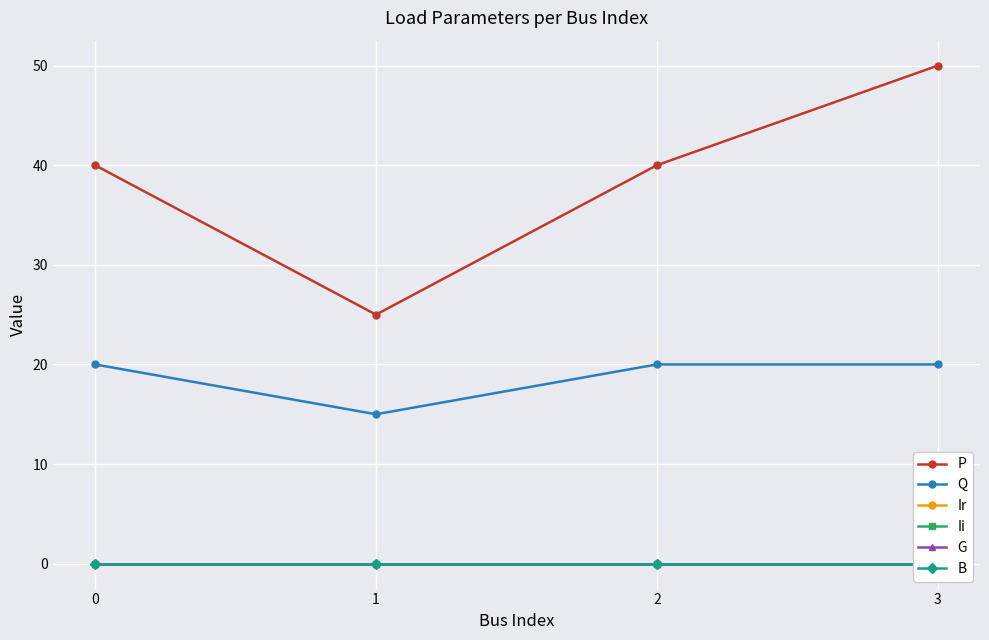

What is the spread (max minus min) of values at 2?

40